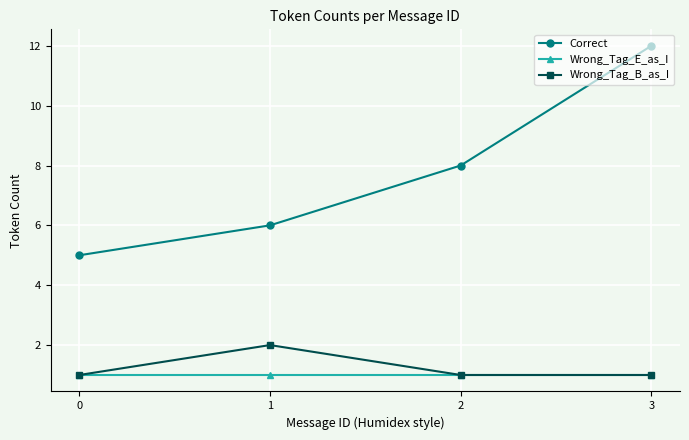

The value of Wrong_Tag_B_as_I at 1 is 3. True or false?

False